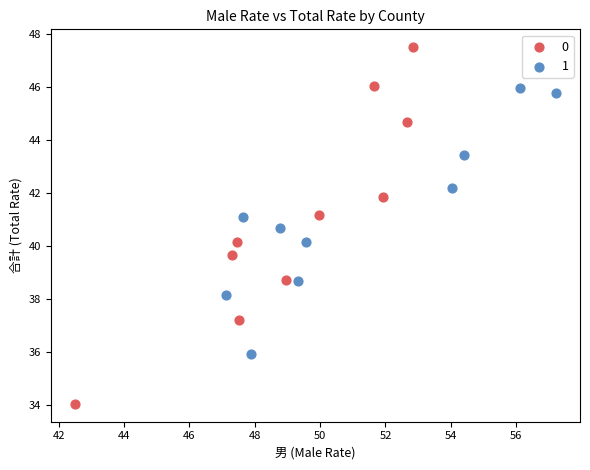

Which series has the largest Y range (max minus min)?

0